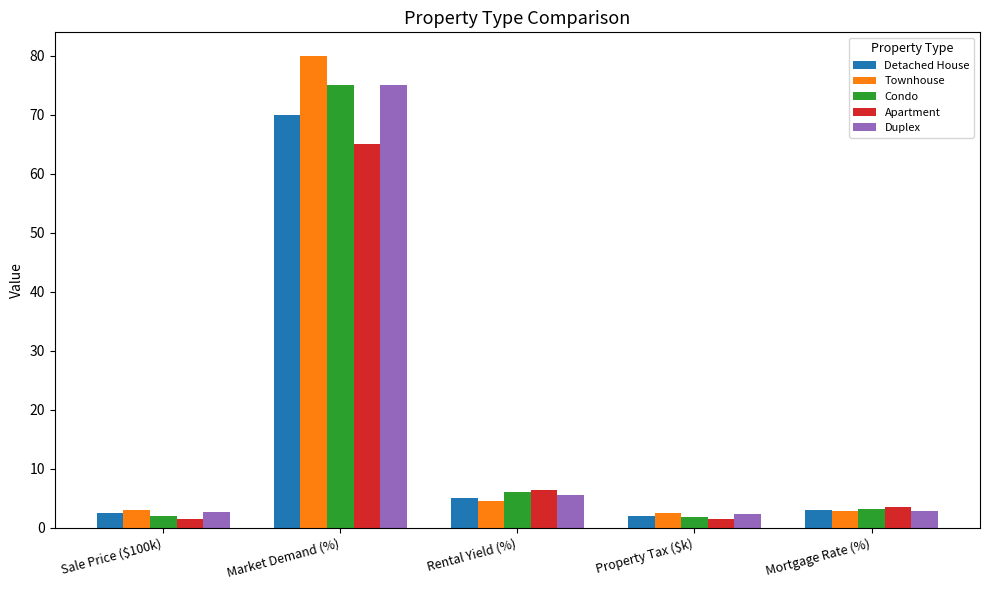

The Townhouse series shows 2.8 at Mortgage Rate (%). True or false?

True